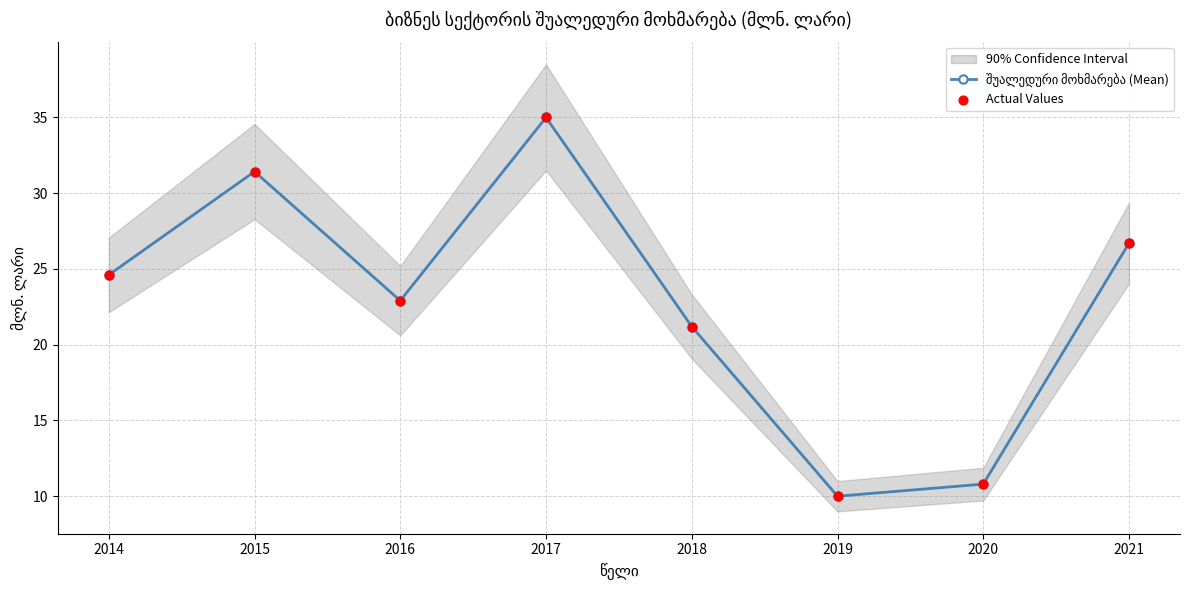

Which series reaches the maximum Y coordinate?

შუალედური მოხმარება (Mean)